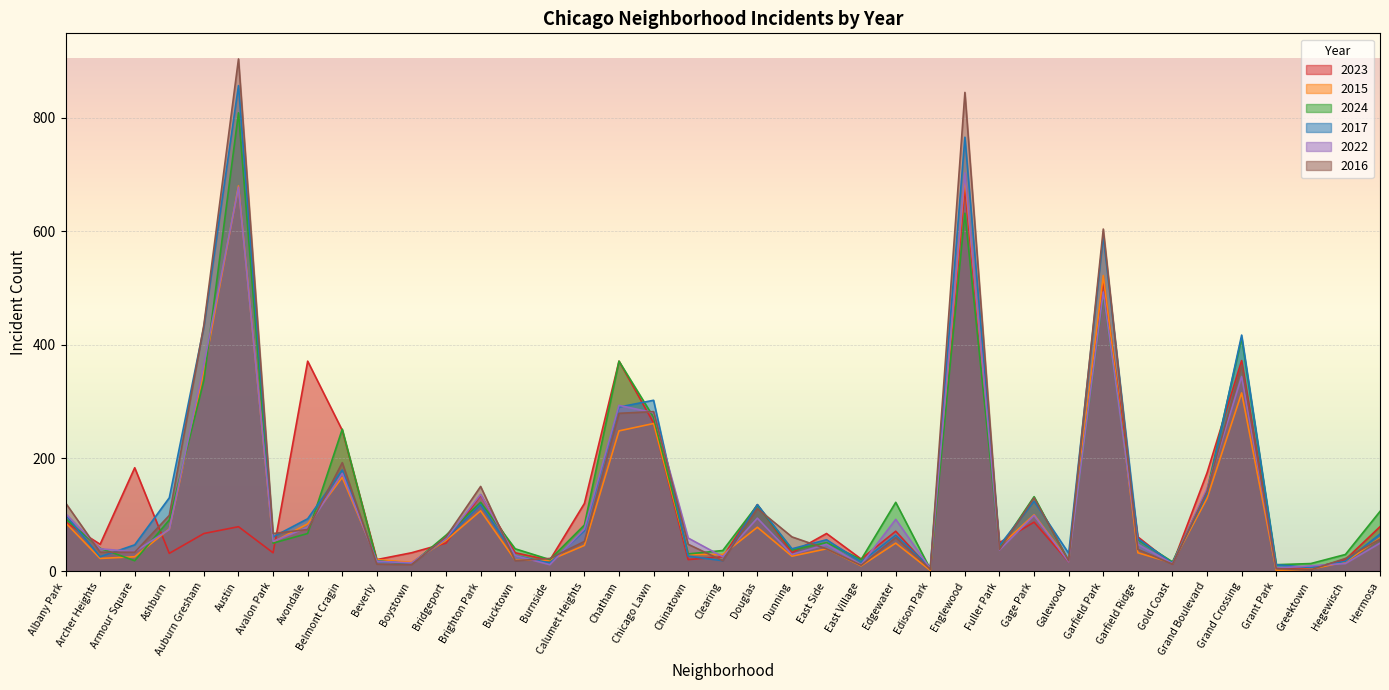

How many intersections are there between 2015 and 2017?

6